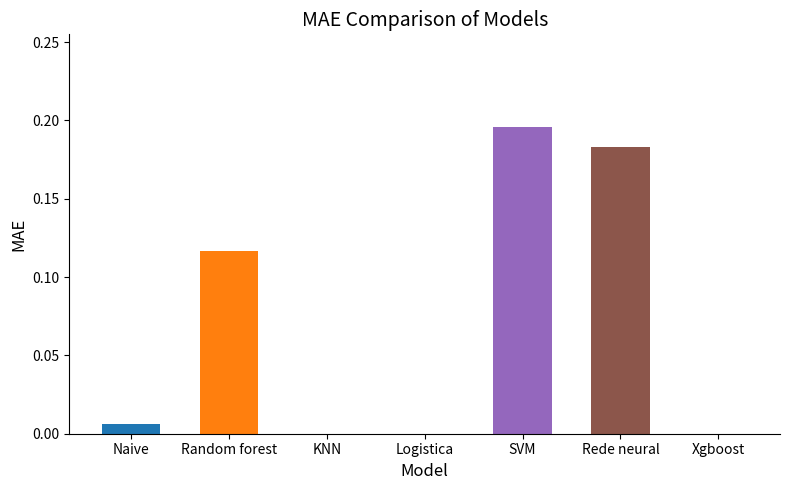

Which category has the highest value across all series?

SVM